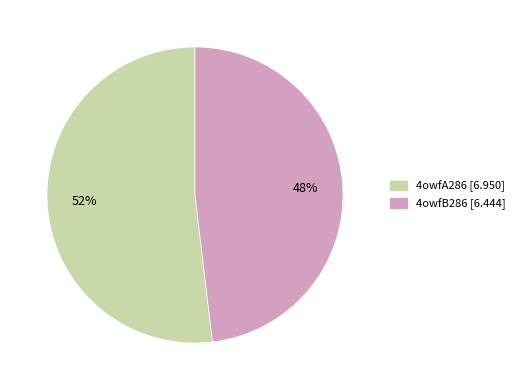

Which slice represents more than half of the pie?

4owfA286